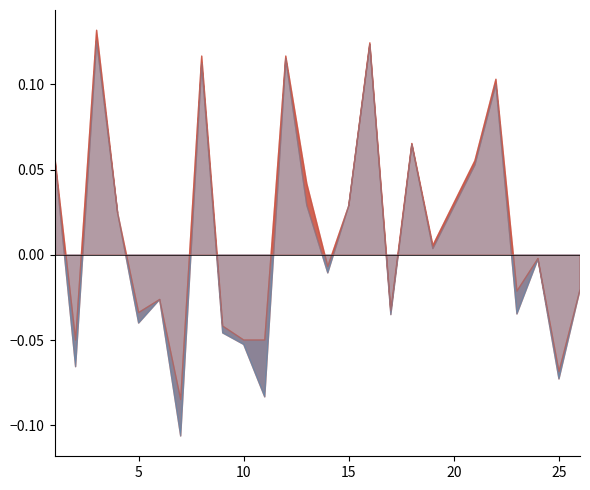

What is the difference between the maximum and minimum values in the f1 series?

0.2